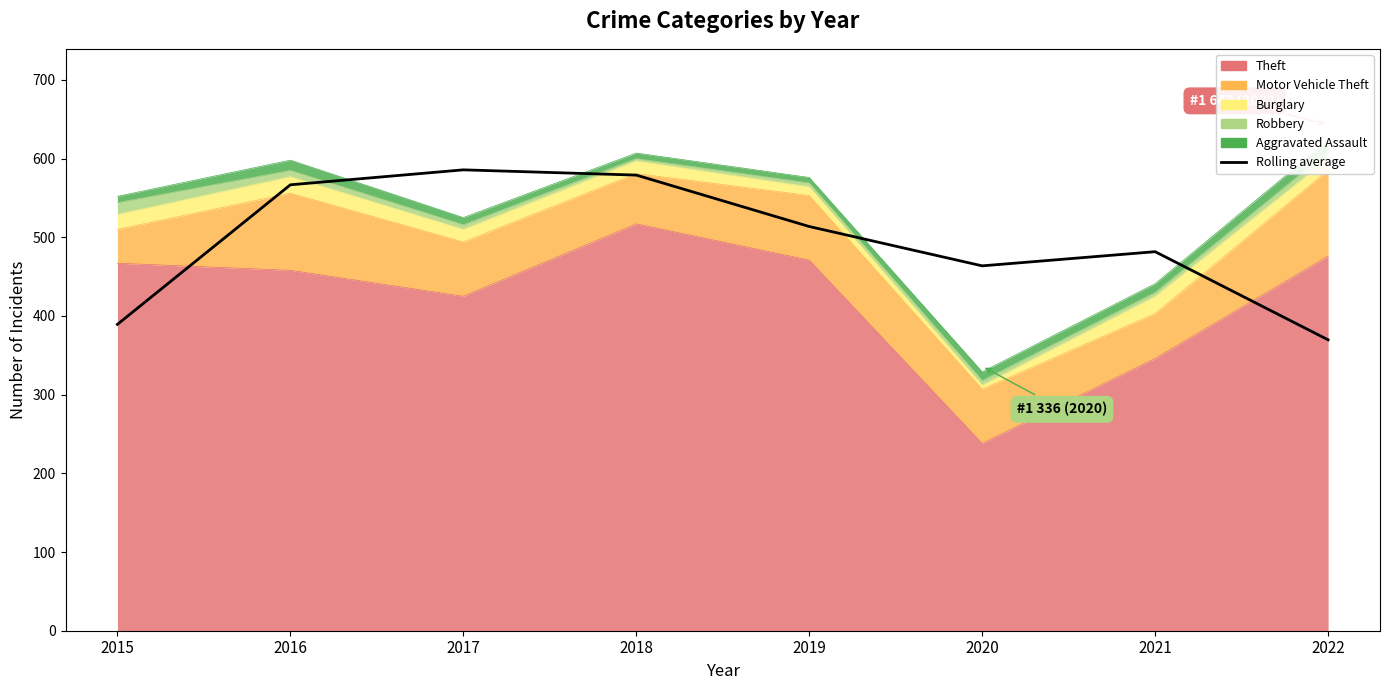

What is the smallest value displayed?

369.7